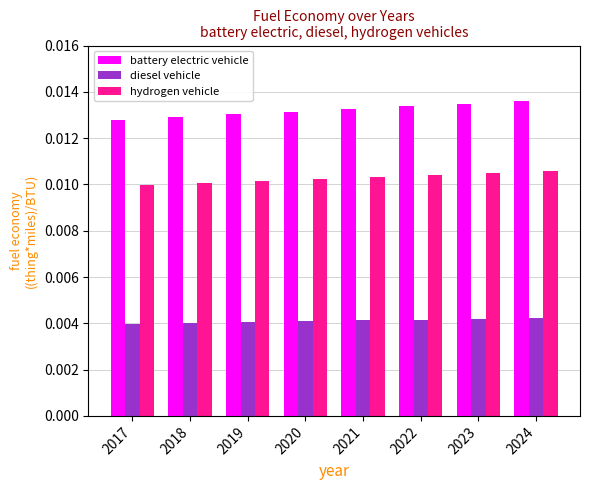

Rank the series by their maximum value, from highest to lowest.

battery electric vehicle, hydrogen vehicle, diesel vehicle